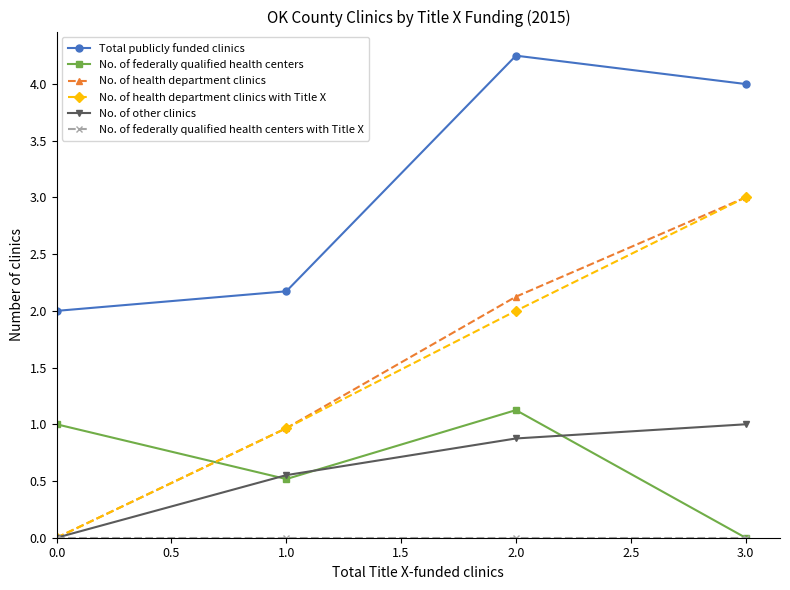

What is the difference between the maximum and minimum values in the No. of health department clinics series?

3.0